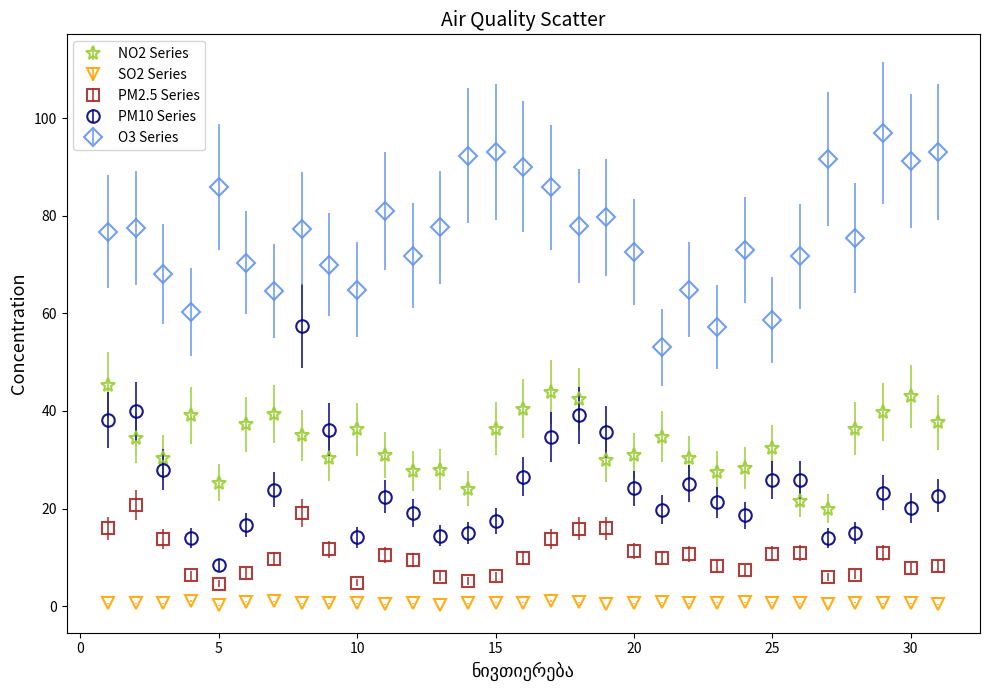

Which series has the largest total across all categories?

O3 Series